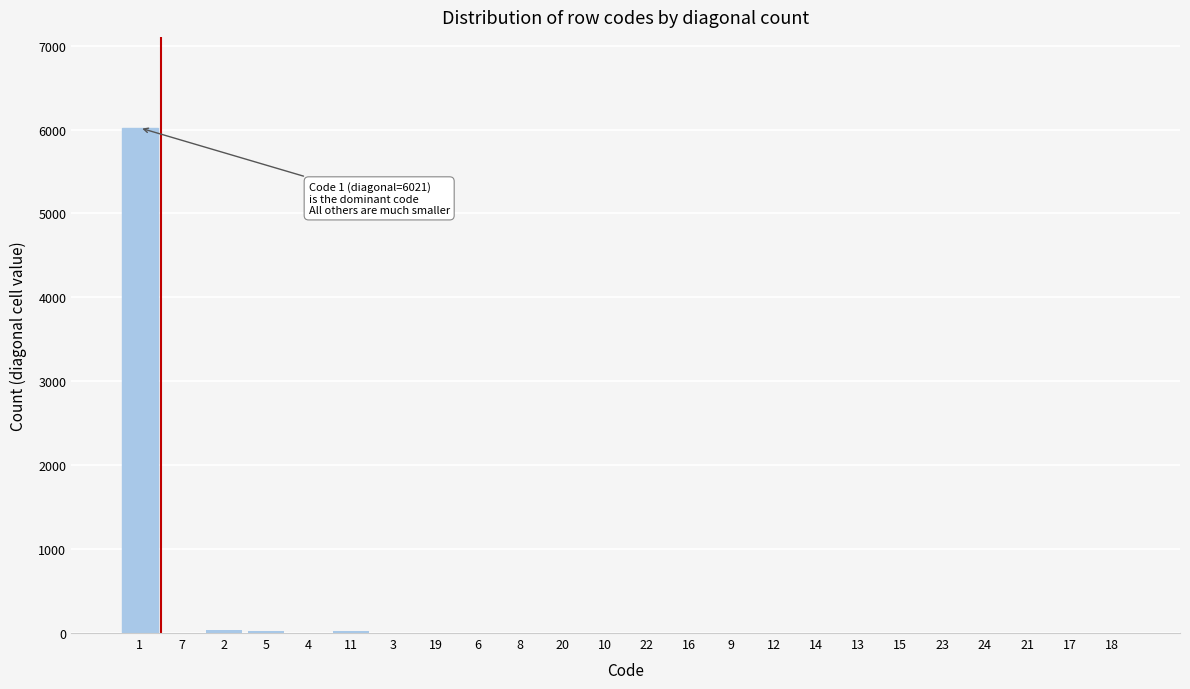

Is it true that the value at 15 is 0?

True